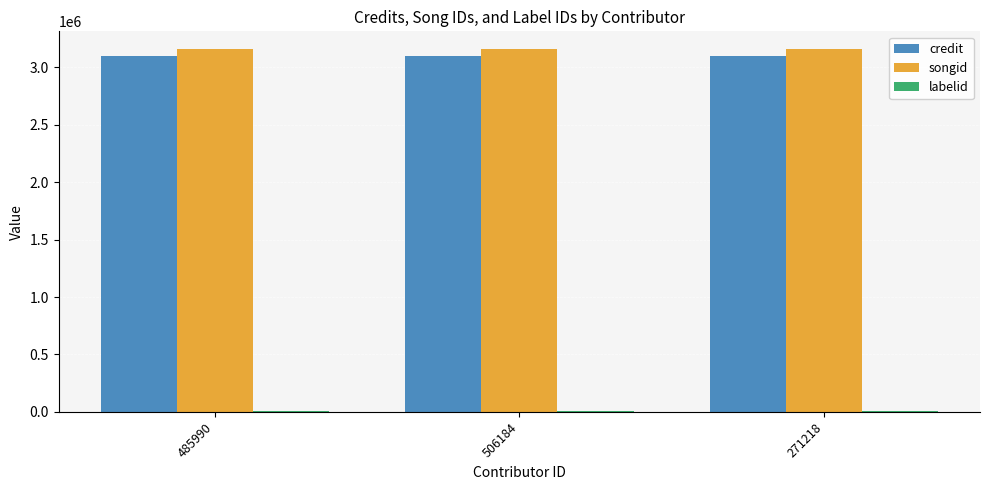

What is the average value of the credit series?

3100702